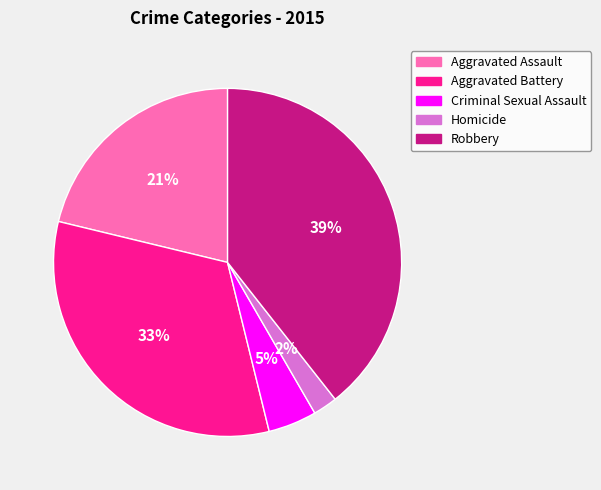

Approximately how many times larger is the value at Aggravated Assault compared to Robbery?

0.5